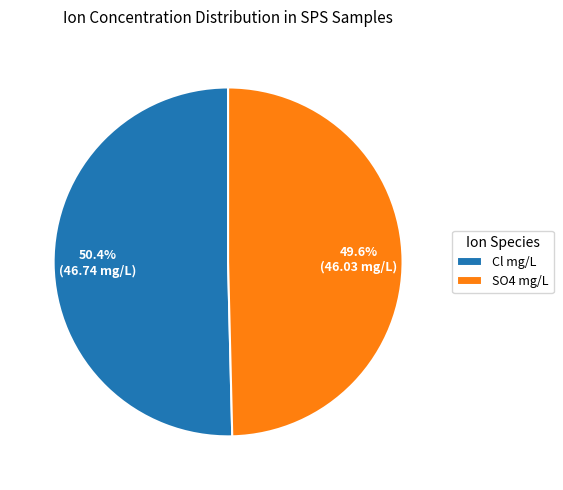

Approximately how many times larger is the value at SO4 mg/L compared to Cl mg/L?

1.0